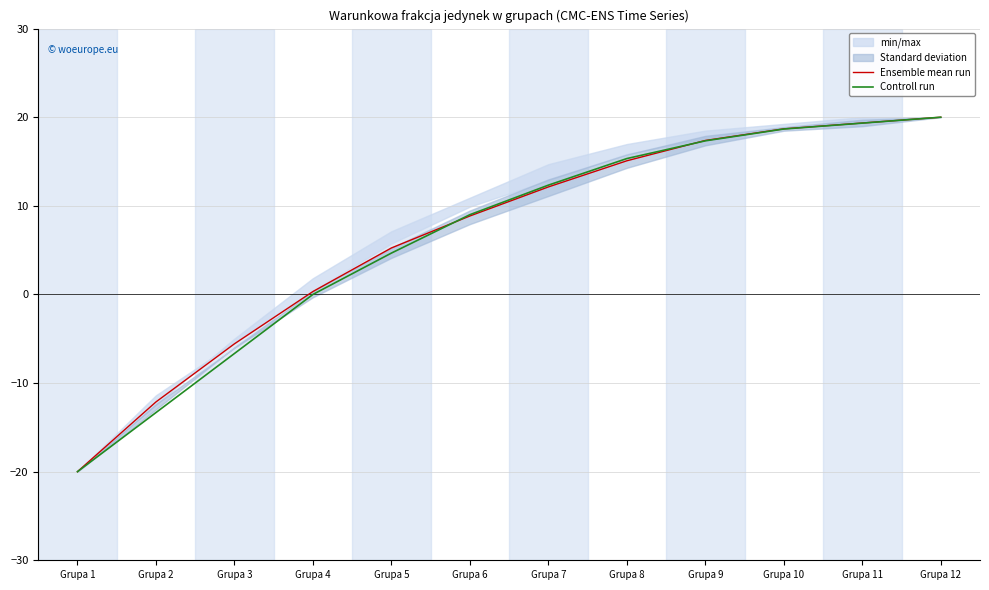

Reading left to right, what are all the values shown in this chart?

Ensemble mean run: -20.0	-12.1	-5.6	0.3	5.2	8.9	12.1	15.1	17.4	18.7	19.3	20.0
Controll run: -20.0	-13.3	-6.7	0.0	4.7	9.0	12.3	15.3	17.3	18.7	19.3	20.0